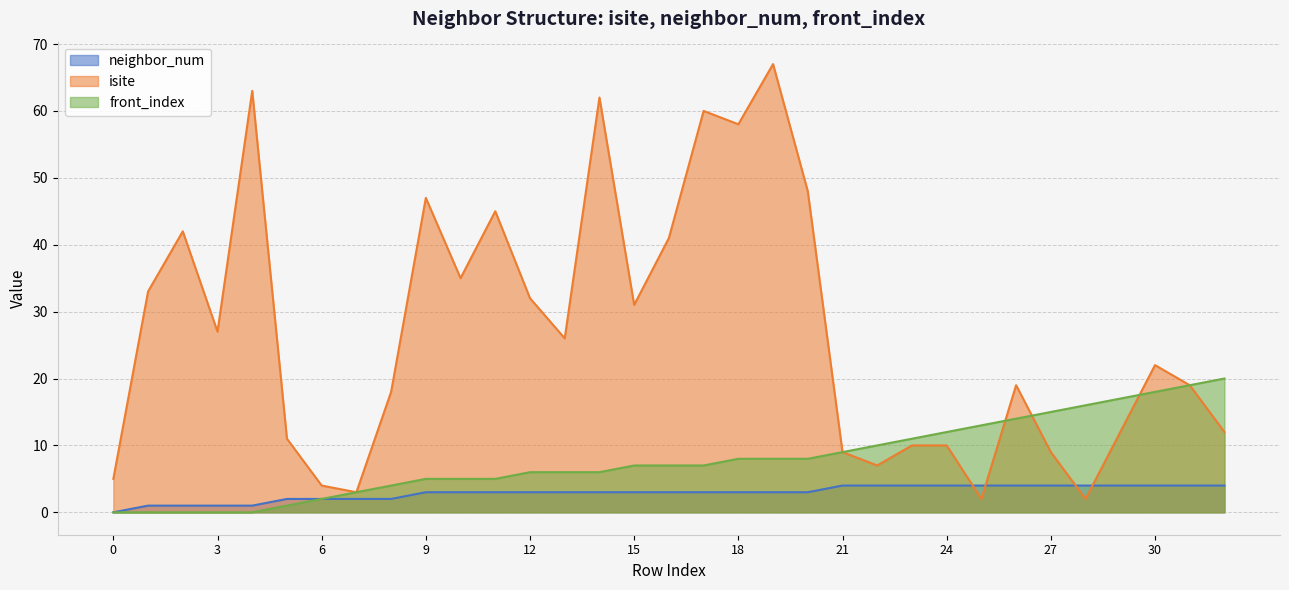

Reading left to right, list all the values displayed in this chart.

neighbor_num: 0	1	1	1	1	2	2	2	2	3	3	3	3	3	3	3	3	3	3	3	3	4	4	4	4	4	4	4	4	4	4	4	4
isite: 5	33	42	27	63	11	4	3	18	47	35	45	32	26	62	31	41	60	58	67	48	9	7	10	10	2	19	9	2	12	22	19	12
front_index: 0	0	0	0	0	1	2	3	4	5	5	5	6	6	6	7	7	7	8	8	8	9	10	11	12	13	14	15	16	17	18	19	20